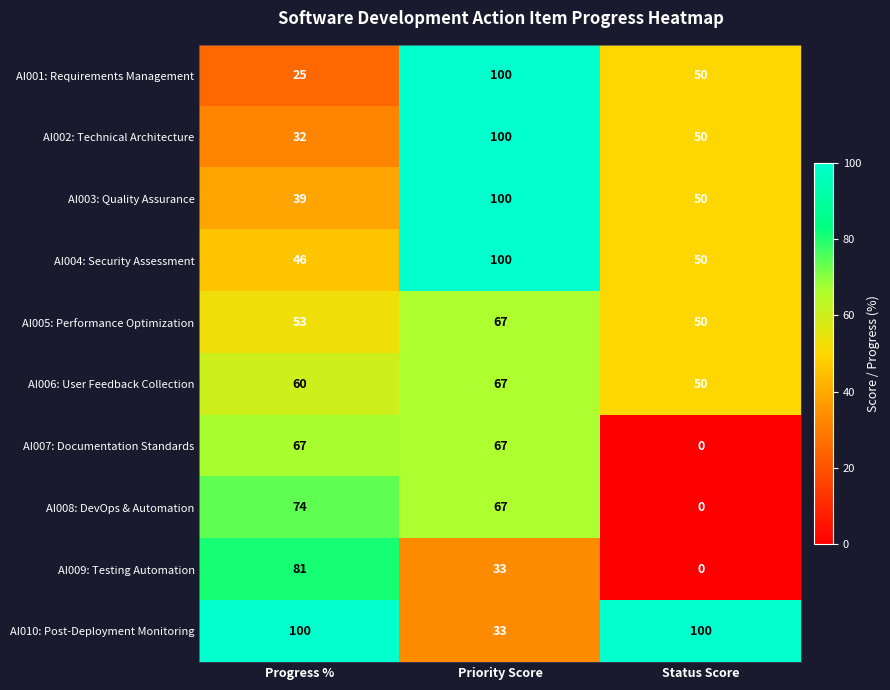

What is the average value of the AI010: Post-Deployment Monitoring series?

78